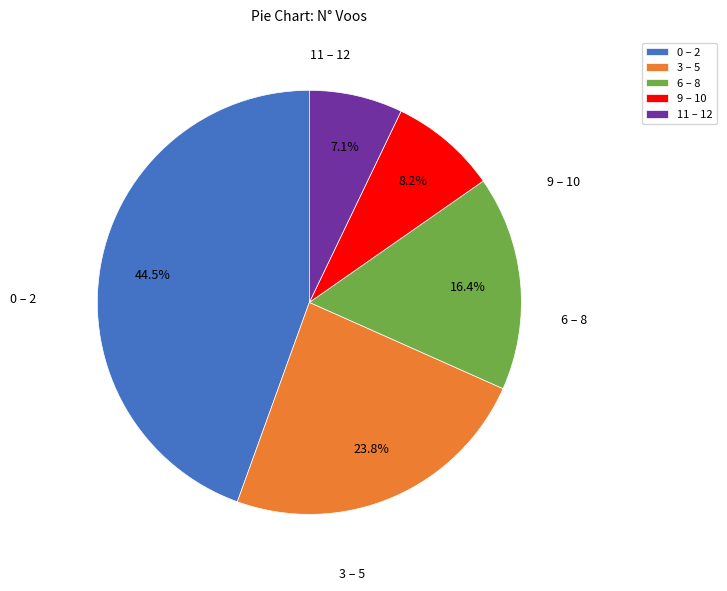

Does 3 – 5 represent more than half of the total?

No